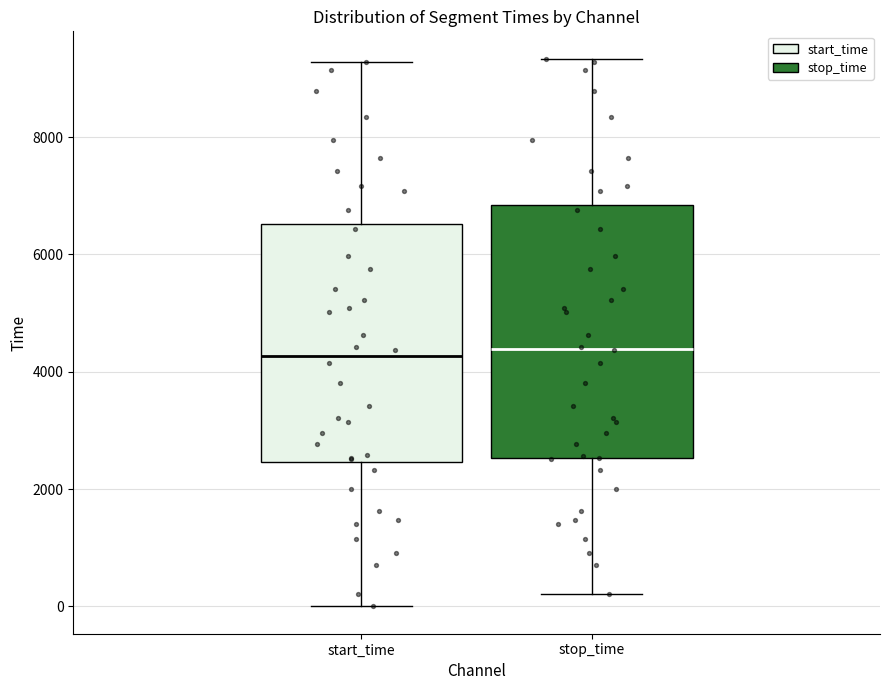

Where does the upper whisker of the box for start_time end on the y-axis? The values are not printed on the chart, so give them approximately, as read against the axis.

9200